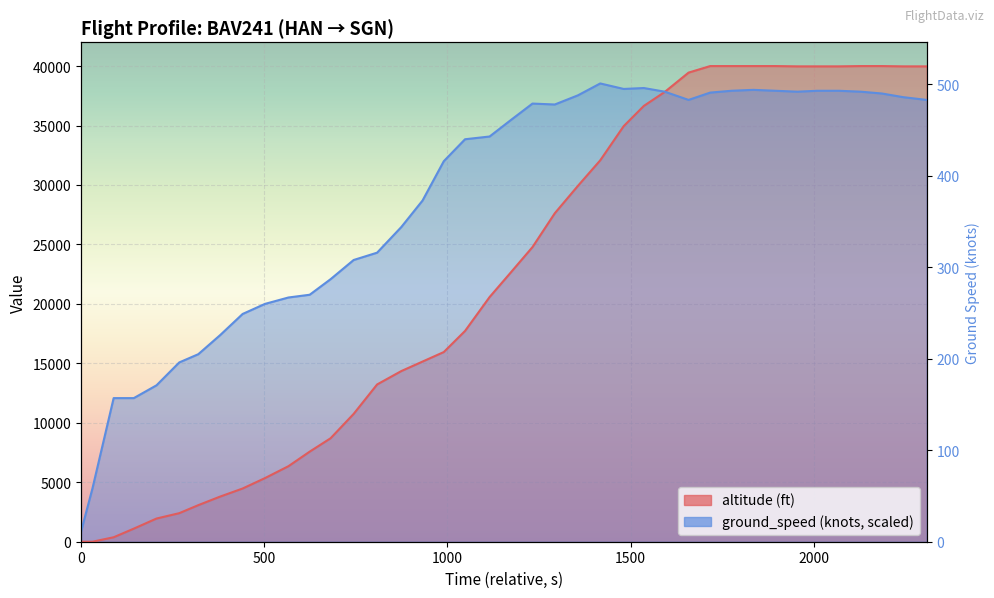

The ground_speed series shows 12189.5 at 36. True or false?

False